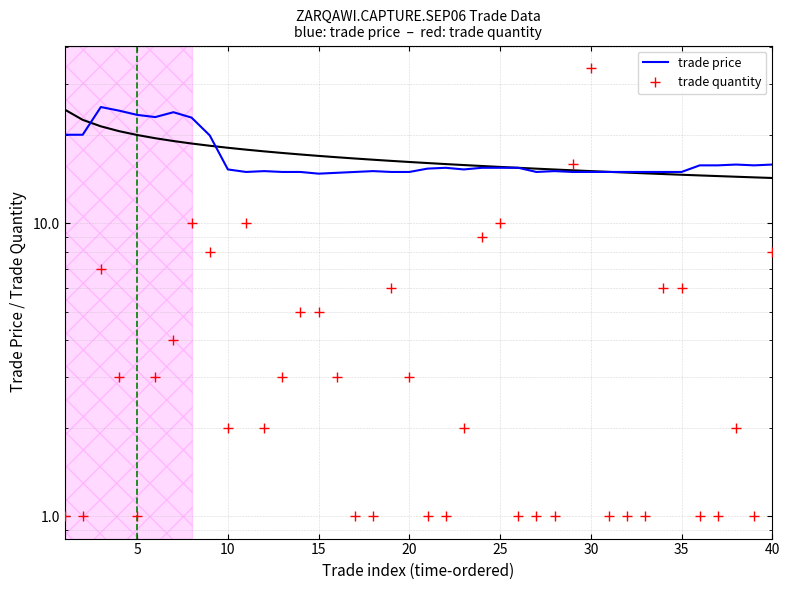

What is the label of the 3rd point from the left?

10